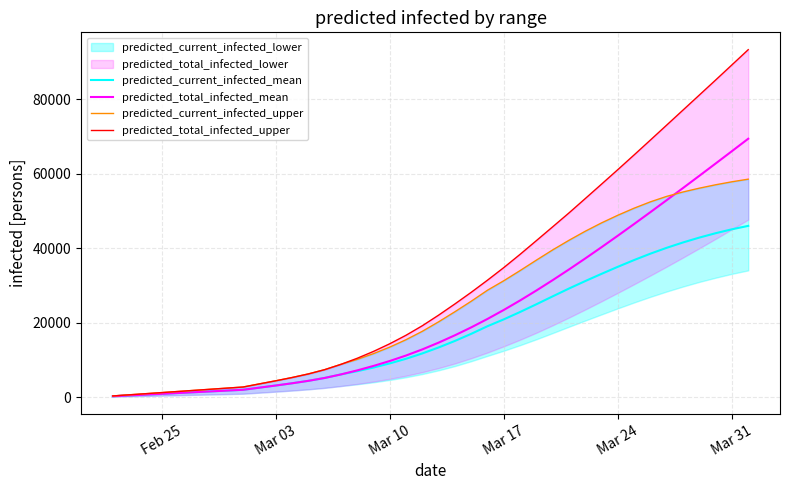

What is the highest value of the predicted_total_infected_mean series?

69410